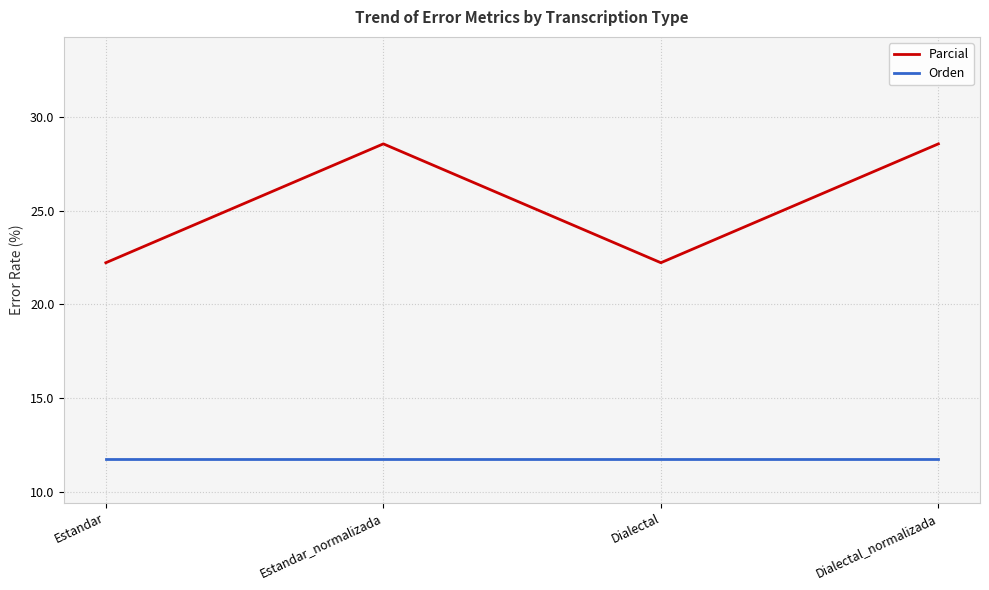

Does the chart have visible grid lines?

Yes